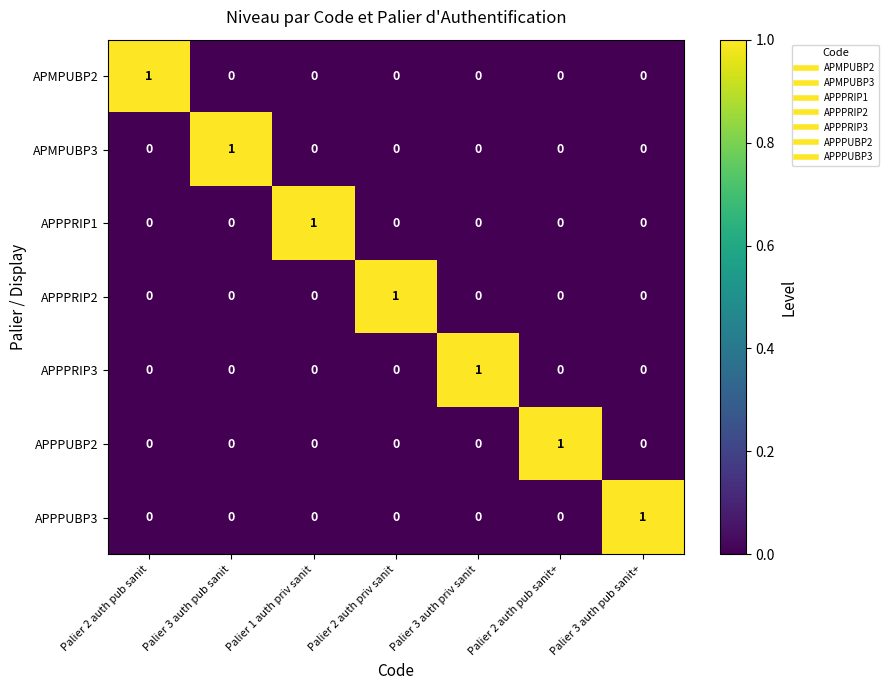

True or false: APPPRIP1 has a value of 0 at Palier 2 auth pub sanit.

True